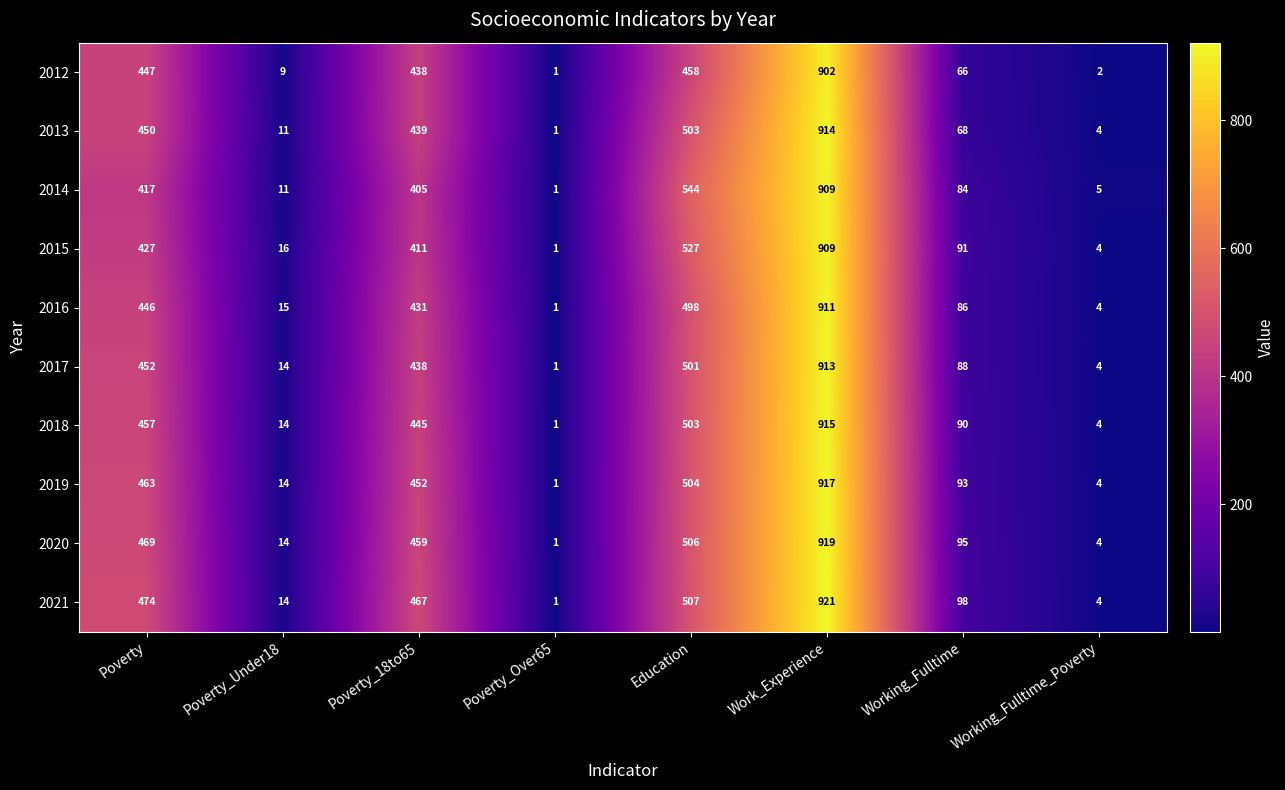

What is the maximum value shown in the chart?

921